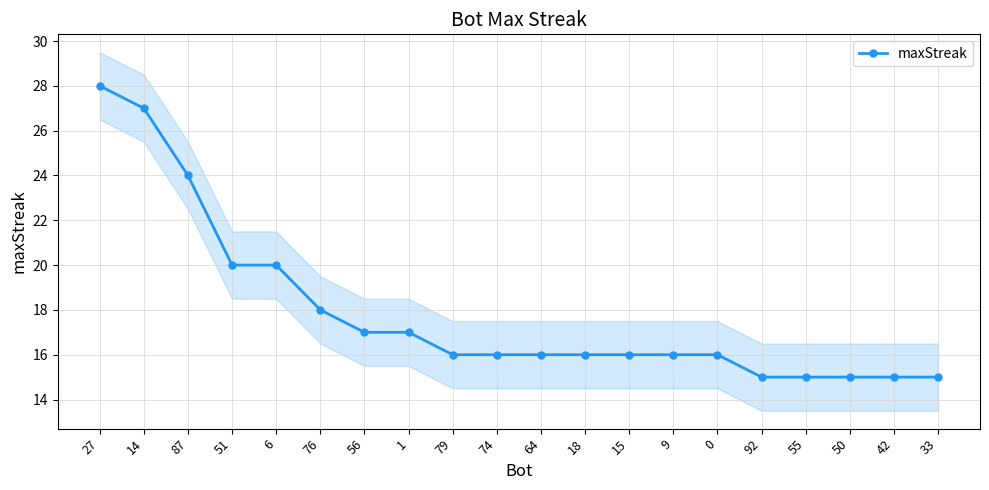

What is the change in value from 87 to 6?

-4